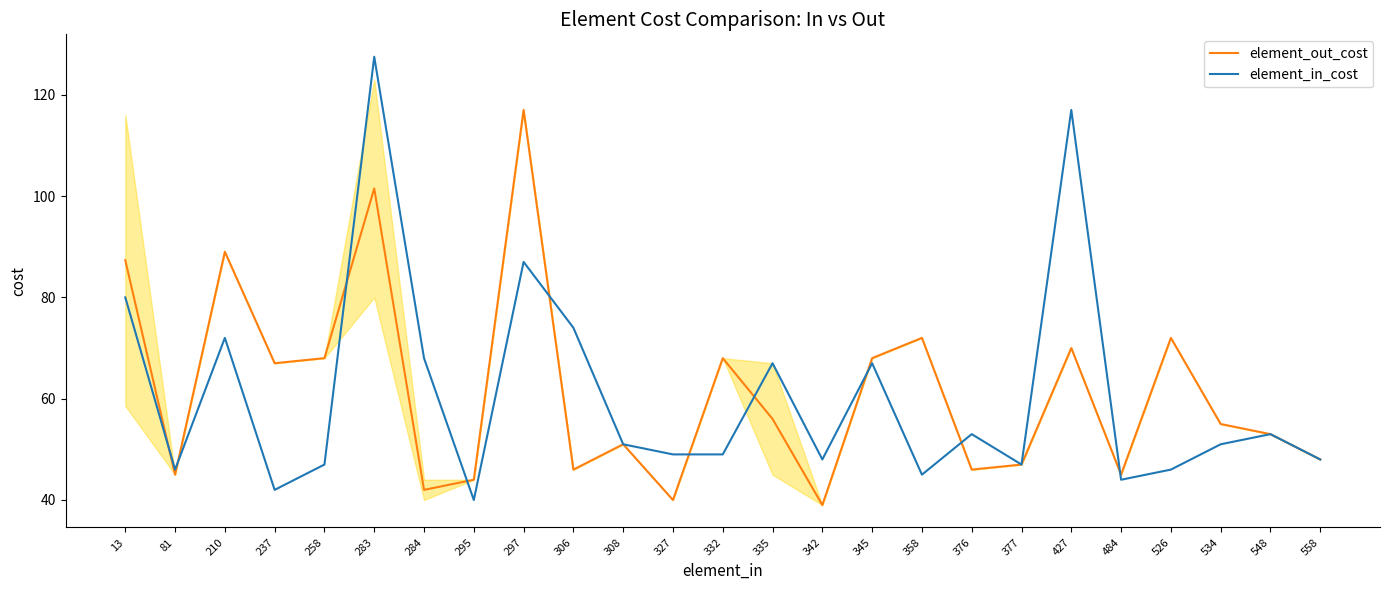

What are all the series names shown in the legend?

element_out_cost, element_in_cost